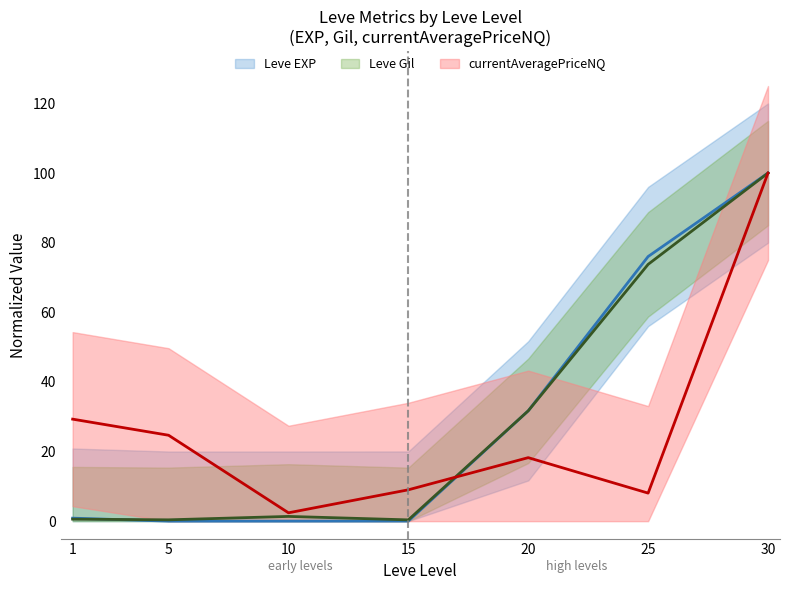

What is the total value across all series at 30?

300.0